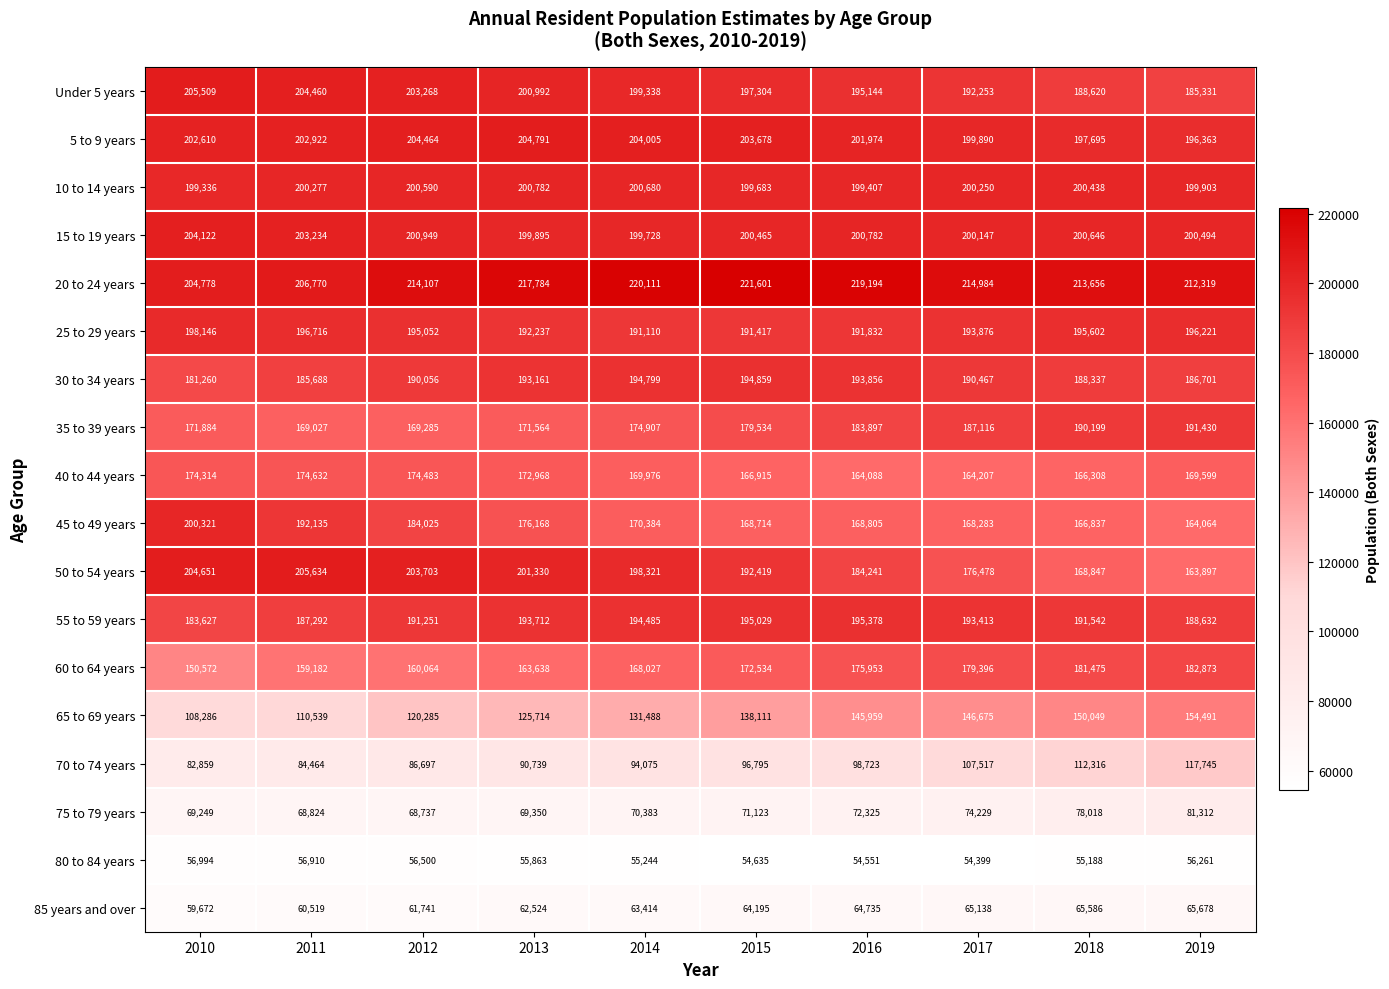

What is the difference between the highest and lowest values at 2014?

164867